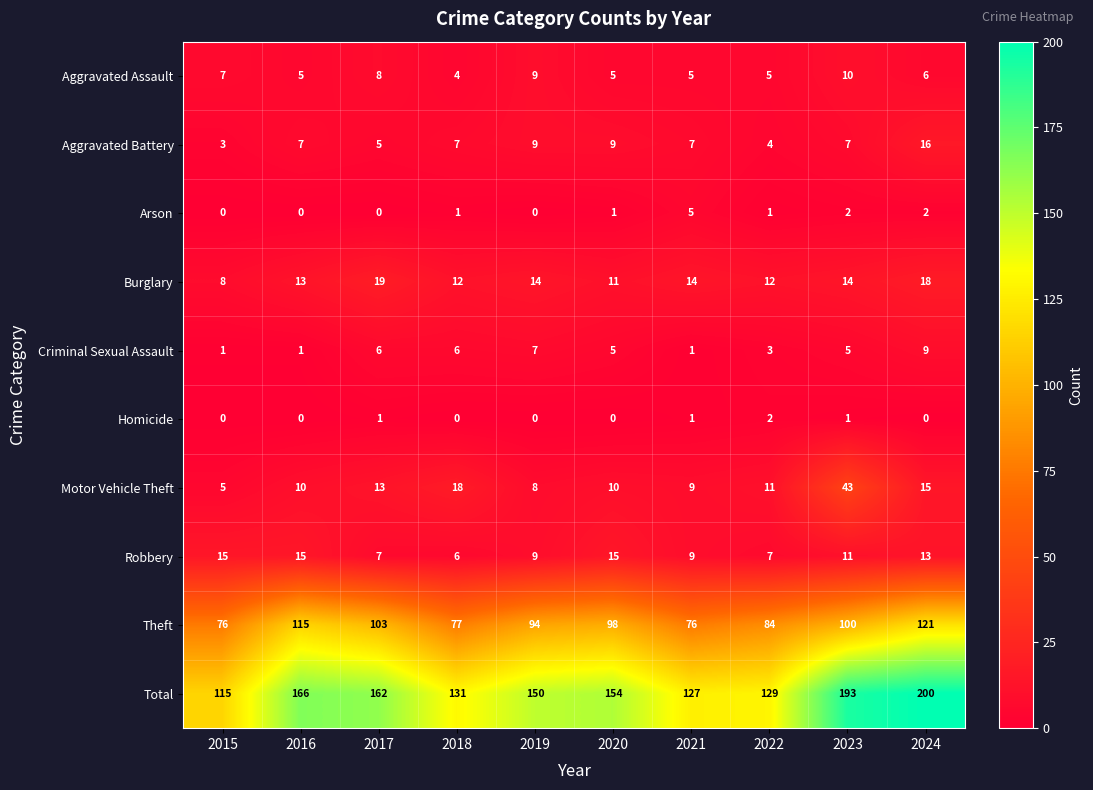

The value of Homicide at 2017 is 1. True or false?

True